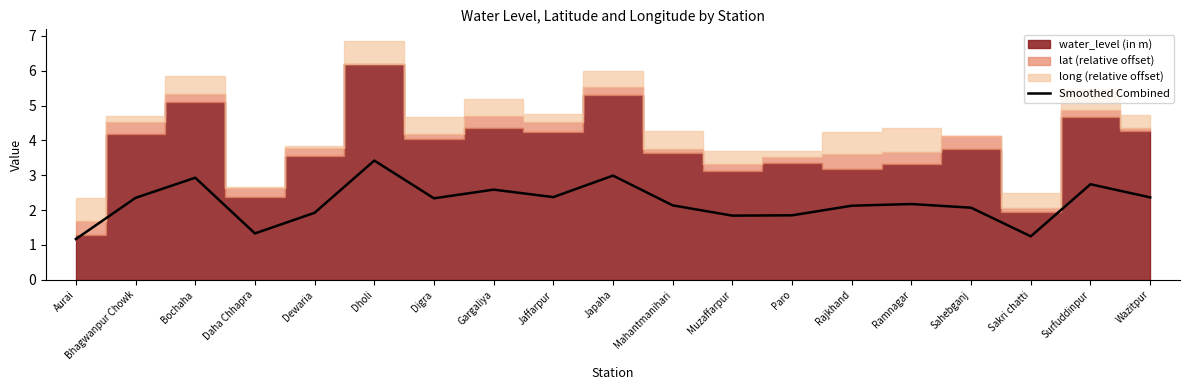

The Smoothed Combined series shows 3.4 at Dholi. True or false?

True